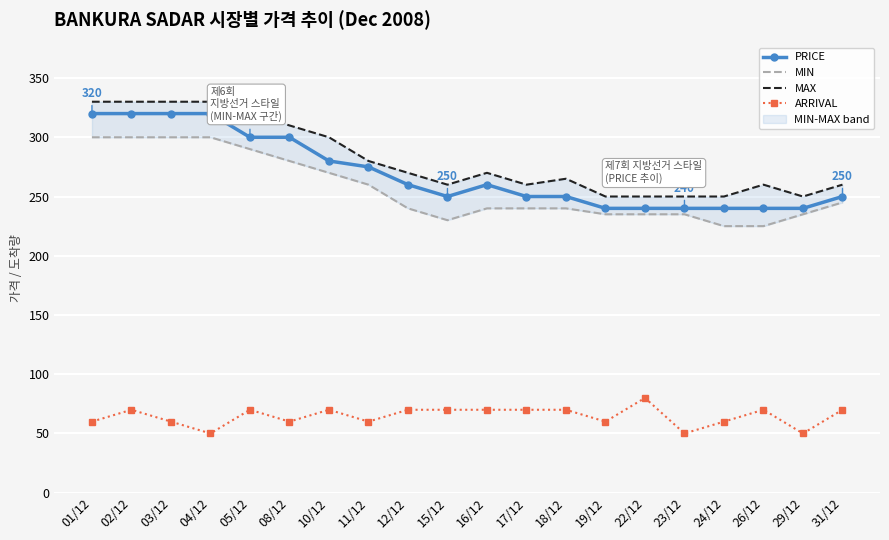

Reading left to right, extract all data points from this chart.

PRICE: 01/12=320	02/12=320	03/12=320	04/12=320	05/12=300	08/12=300	10/12=280	11/12=275	12/12=260	15/12=250	16/12=260	17/12=250	18/12=250	19/12=240	22/12=240	23/12=240	24/12=240	26/12=240	29/12=240	31/12=250
MIN: 01/12=300	02/12=300	03/12=300	04/12=300	05/12=290	08/12=280	10/12=270	11/12=260	12/12=240	15/12=230	16/12=240	17/12=240	18/12=240	19/12=235	22/12=235	23/12=235	24/12=225	26/12=225	29/12=235	31/12=245
MAX: 01/12=330	02/12=330	03/12=330	04/12=330	05/12=320	08/12=310	10/12=300	11/12=280	12/12=270	15/12=260	16/12=270	17/12=260	18/12=265	19/12=250	22/12=250	23/12=250	24/12=250	26/12=260	29/12=250	31/12=260
ARRIVAL: 01/12=60	02/12=70	03/12=60	04/12=50	05/12=70	08/12=60	10/12=70	11/12=60	12/12=70	15/12=70	16/12=70	17/12=70	18/12=70	19/12=60	22/12=80	23/12=50	24/12=60	26/12=70	29/12=50	31/12=70